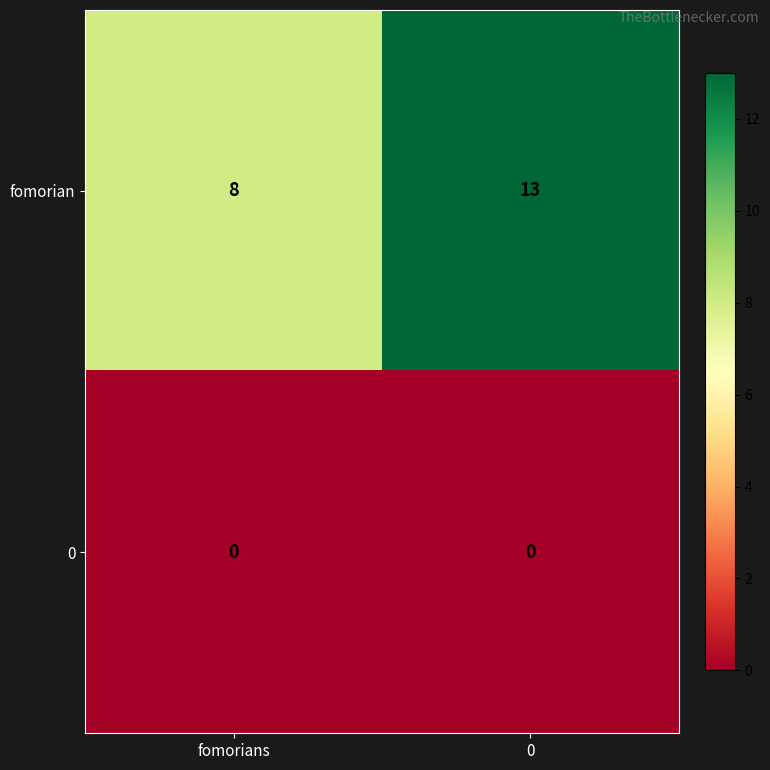

Is it true that fomorian equals 13 at 0?

True